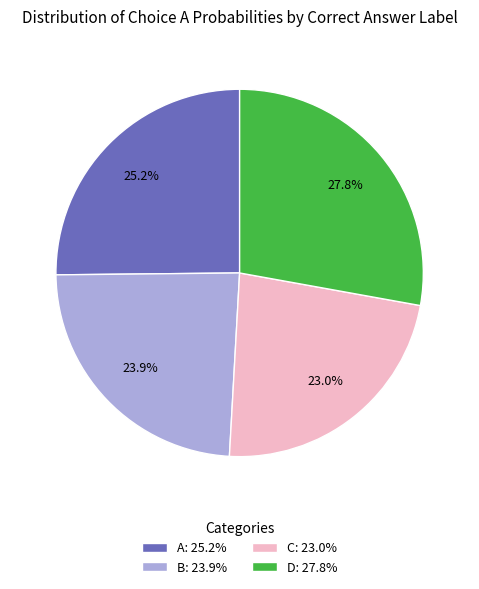

How many slices are in this pie chart?

4